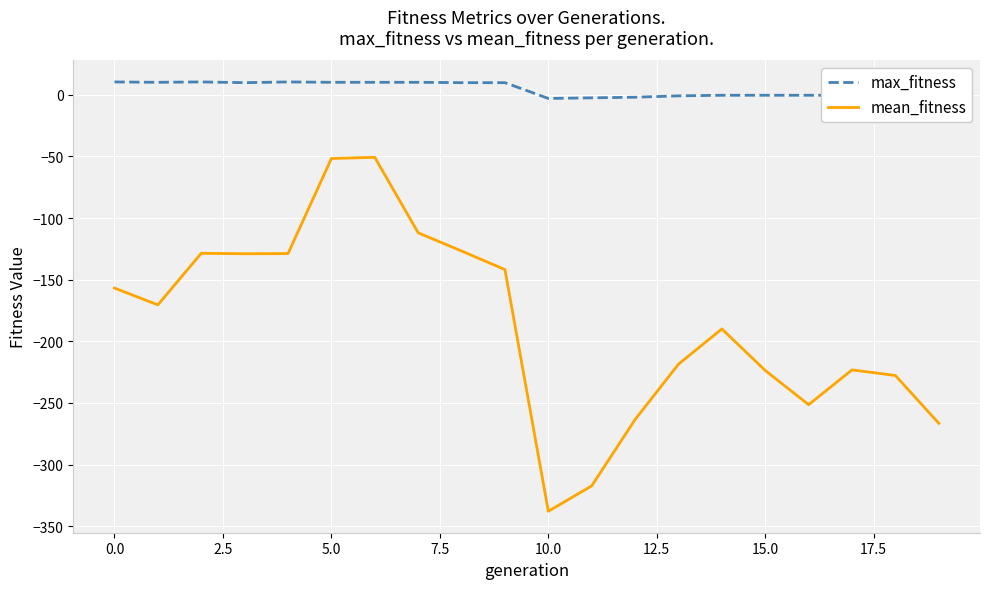

List the series in order of their overall mean, lowest first.

mean_fitness, max_fitness